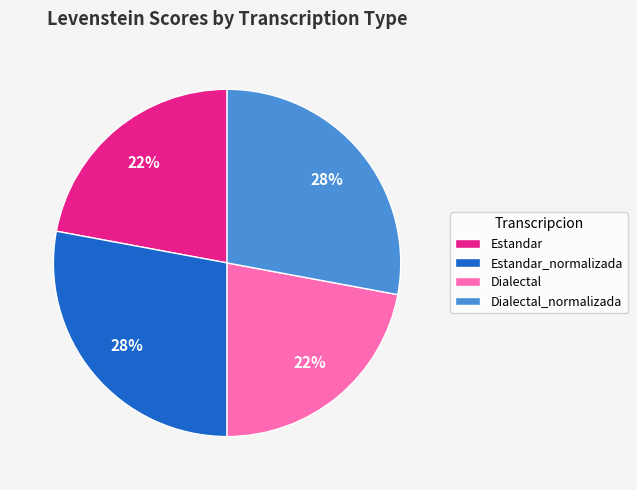

Approximately how many times larger is the value at Dialectal compared to Estandar?

1.0